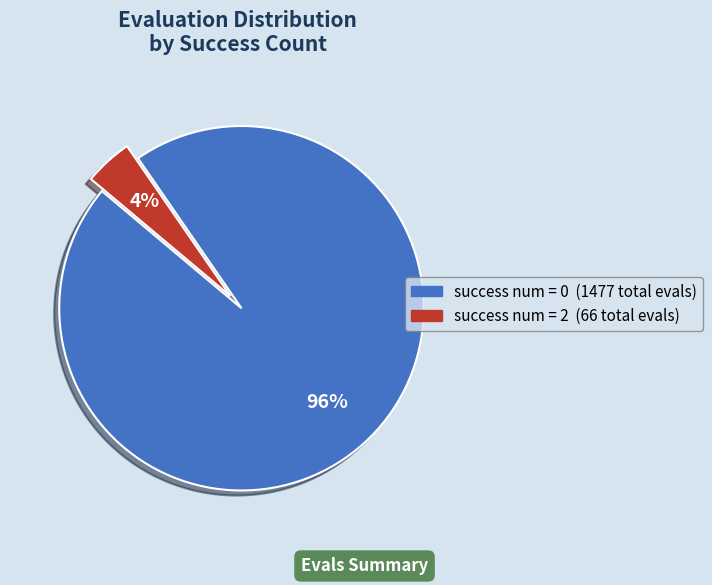

To the nearest percent, what is the average slice percentage?

50%